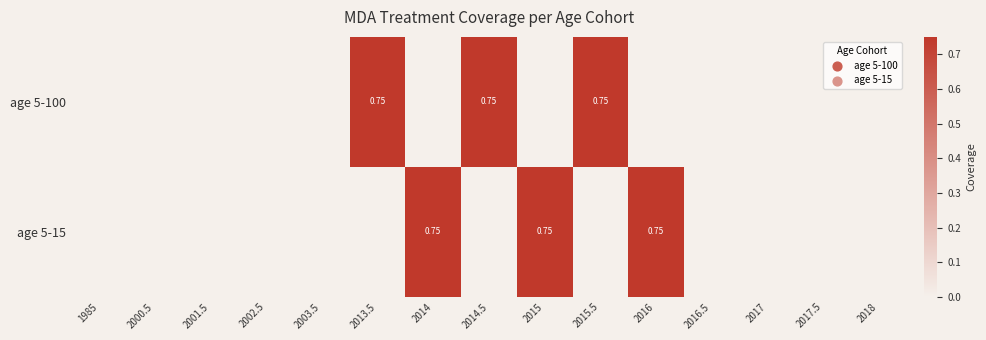

Which series has the largest range (max minus min)?

age 5-100